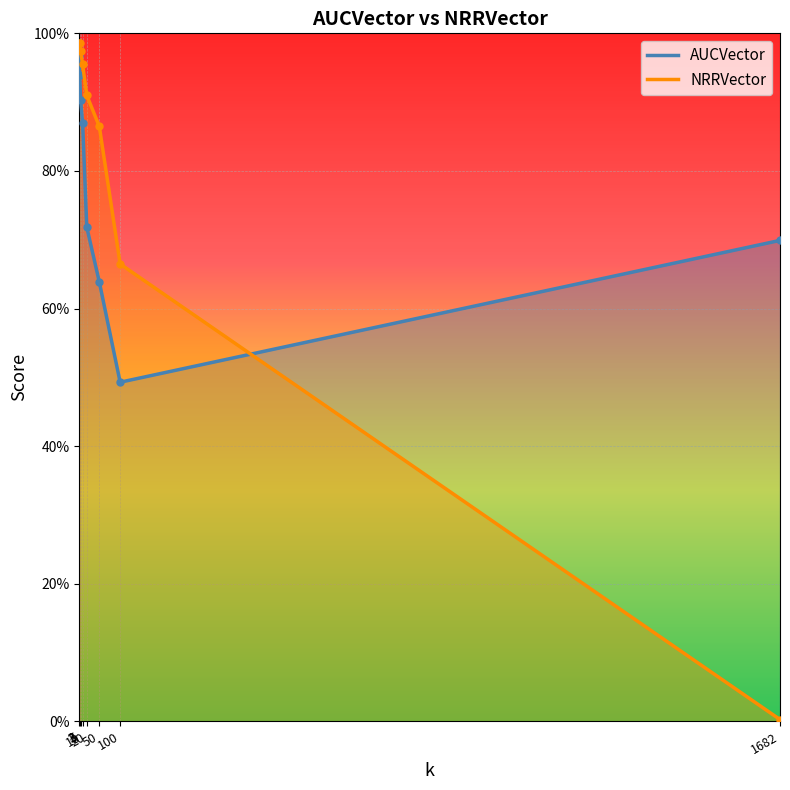

What is the value of the AUCVector point at the 8th from the left?

69.9